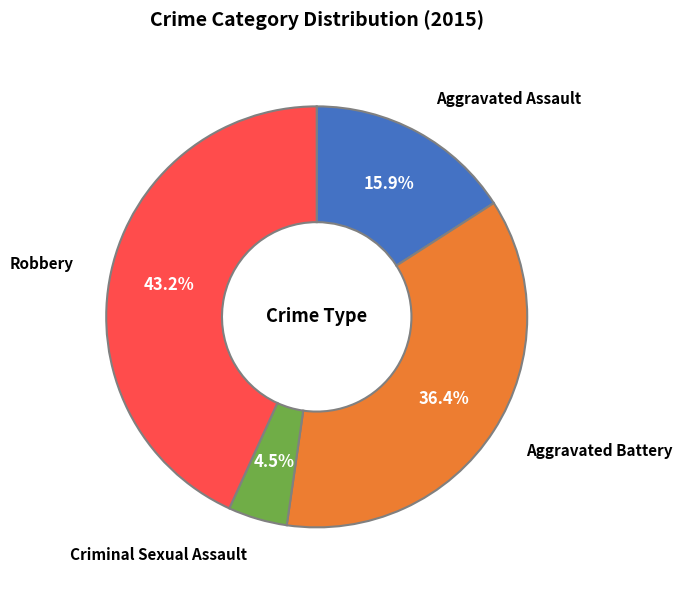

Is there any slice that represents more than half of the pie?

No